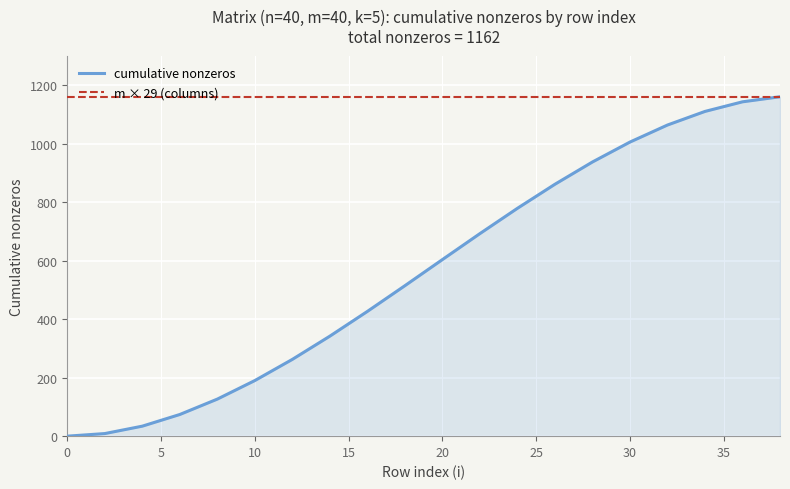

Which series has the largest total across all categories?

m × 29 (columns)